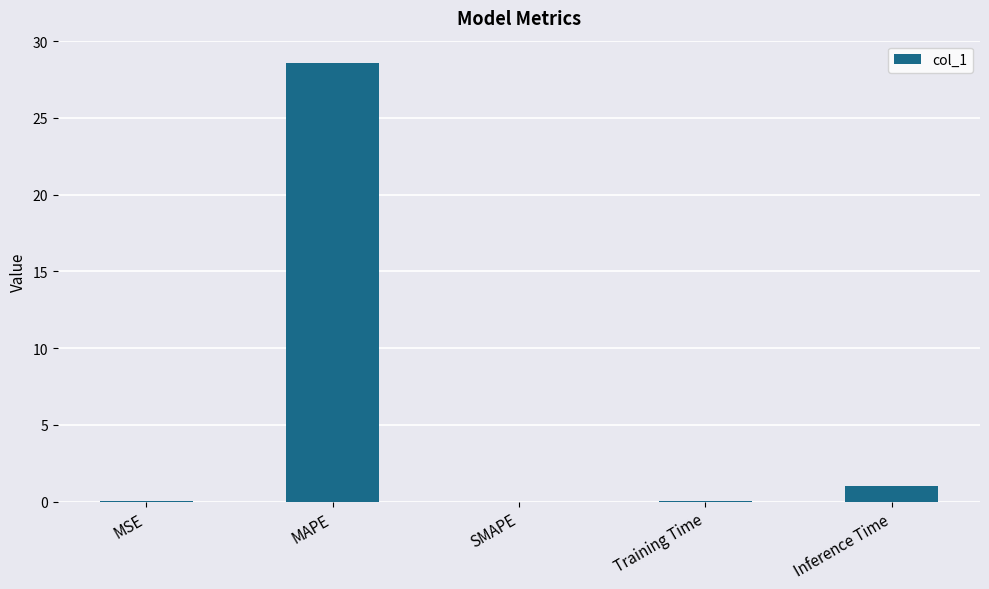

What is the maximum value shown in the chart?

28.6